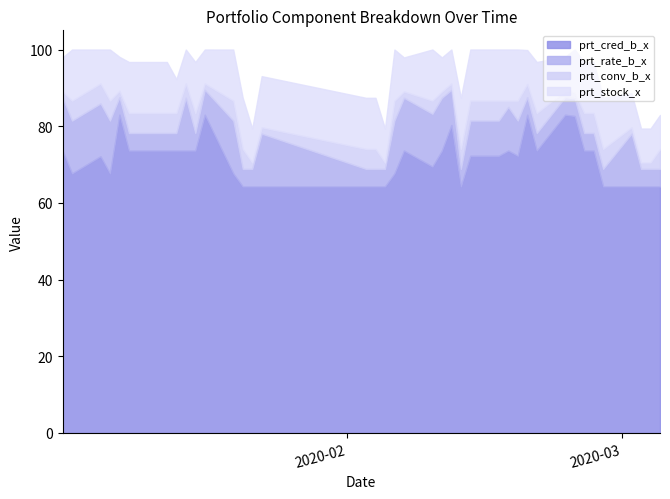

The value of prt_conv_b_x at 2020-01-02 is 1.7. True or false?

True